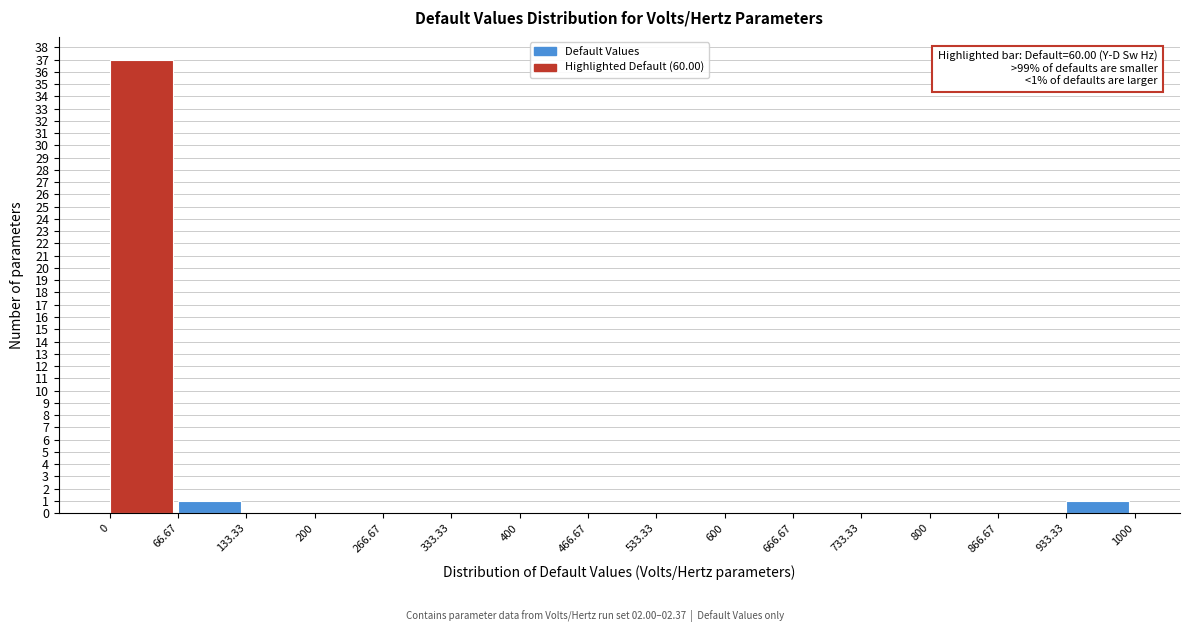

Over which range of the x-axis is the bar tallest?

0 to 66.67